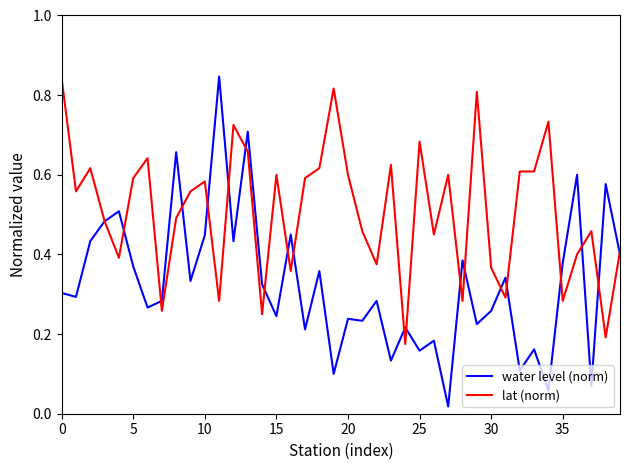

Which series has the widest spread of values?

water level (norm)